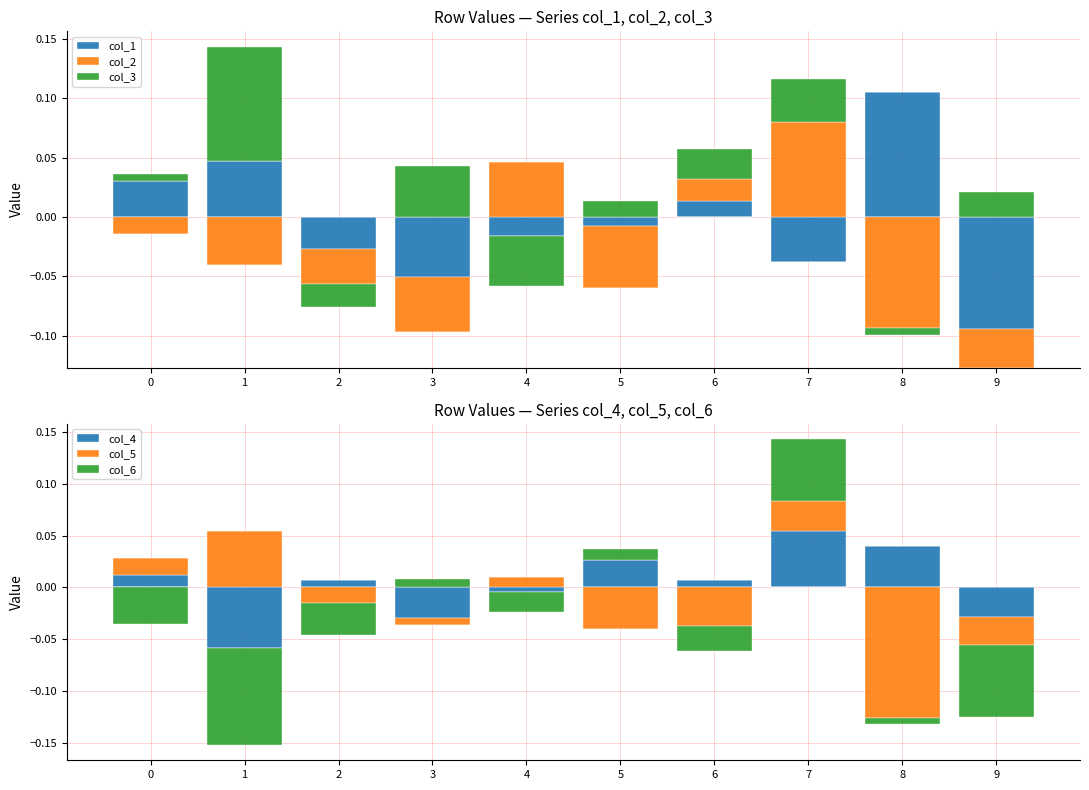

Rank the series by their maximum value, from highest to lowest.

col_1, col_3, col_2, col_6, col_5, col_4